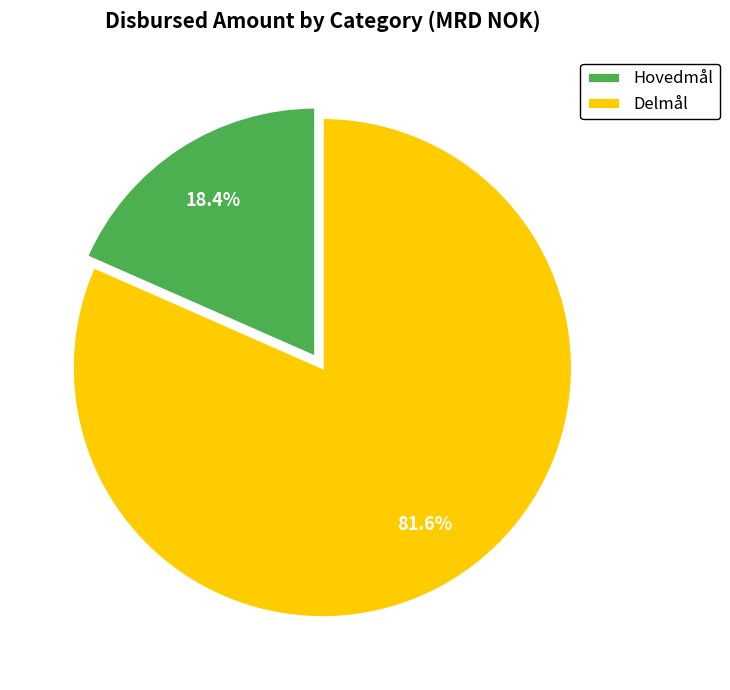

Is there any slice that represents more than half of the pie?

Yes